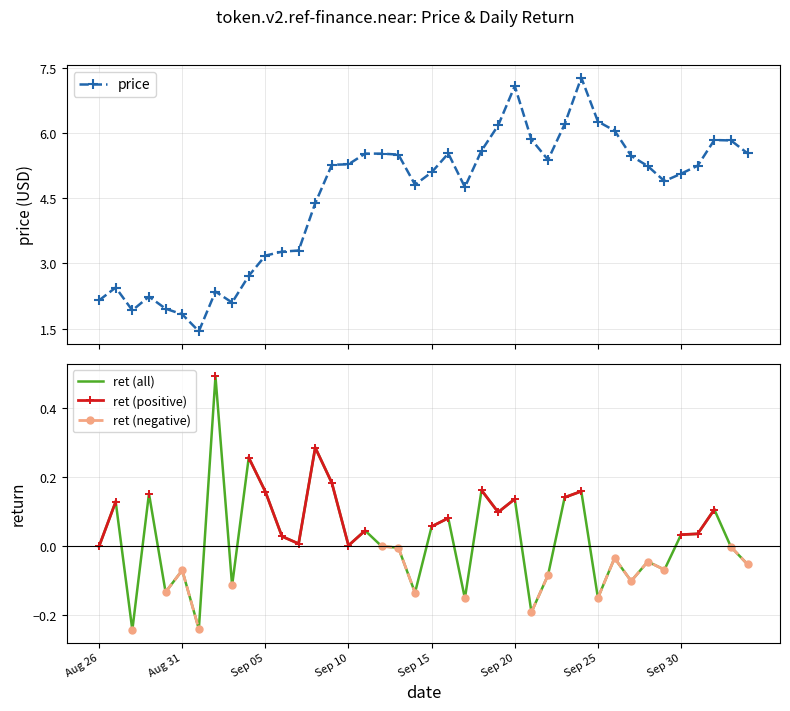

True or false: price and ret (positive) cross at least once.

False